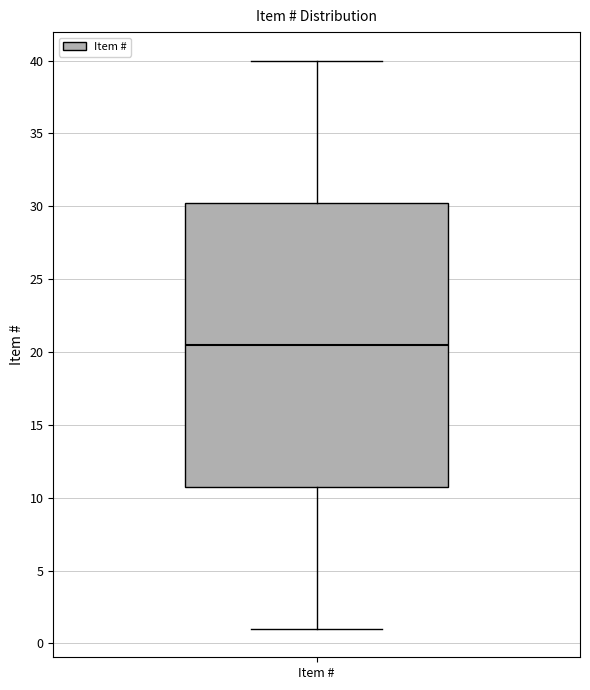

Read this box plot against the y-axis: the position of the median line, the range covered by the box, and the ends of both whiskers. The values are not printed on the chart, so give them approximately, as read against the axis.

median 20.5, box 11.0 to 30.5, whiskers 1.0 to 40.0